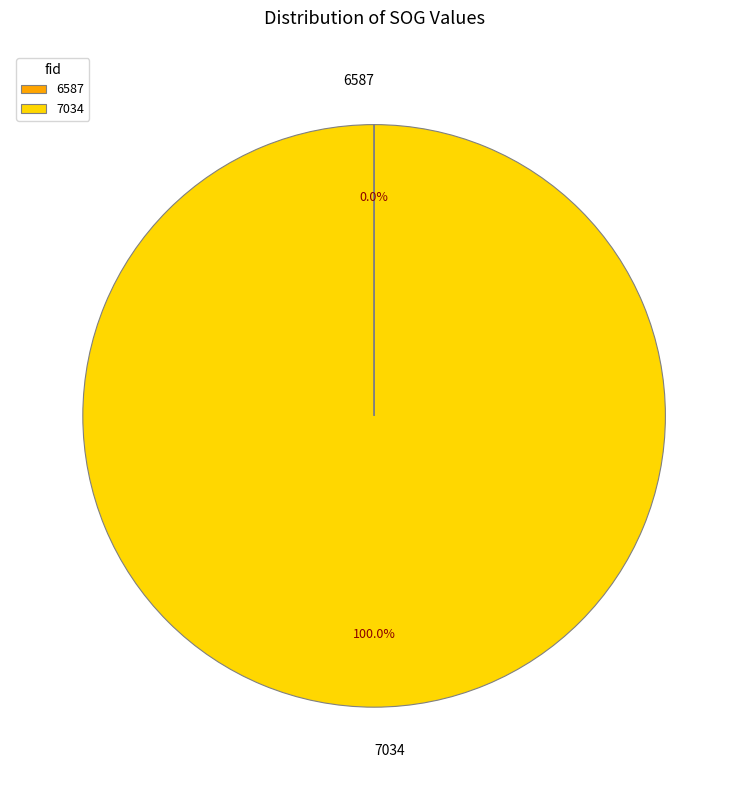

Is 7034 the majority of the pie?

Yes